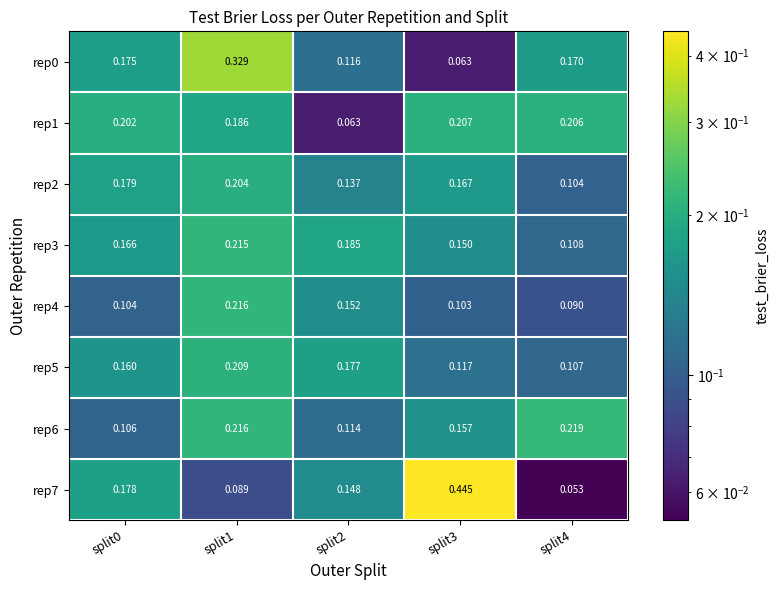

Is the value of rep2 at split1 greater than the value of rep7 at split1?

Yes